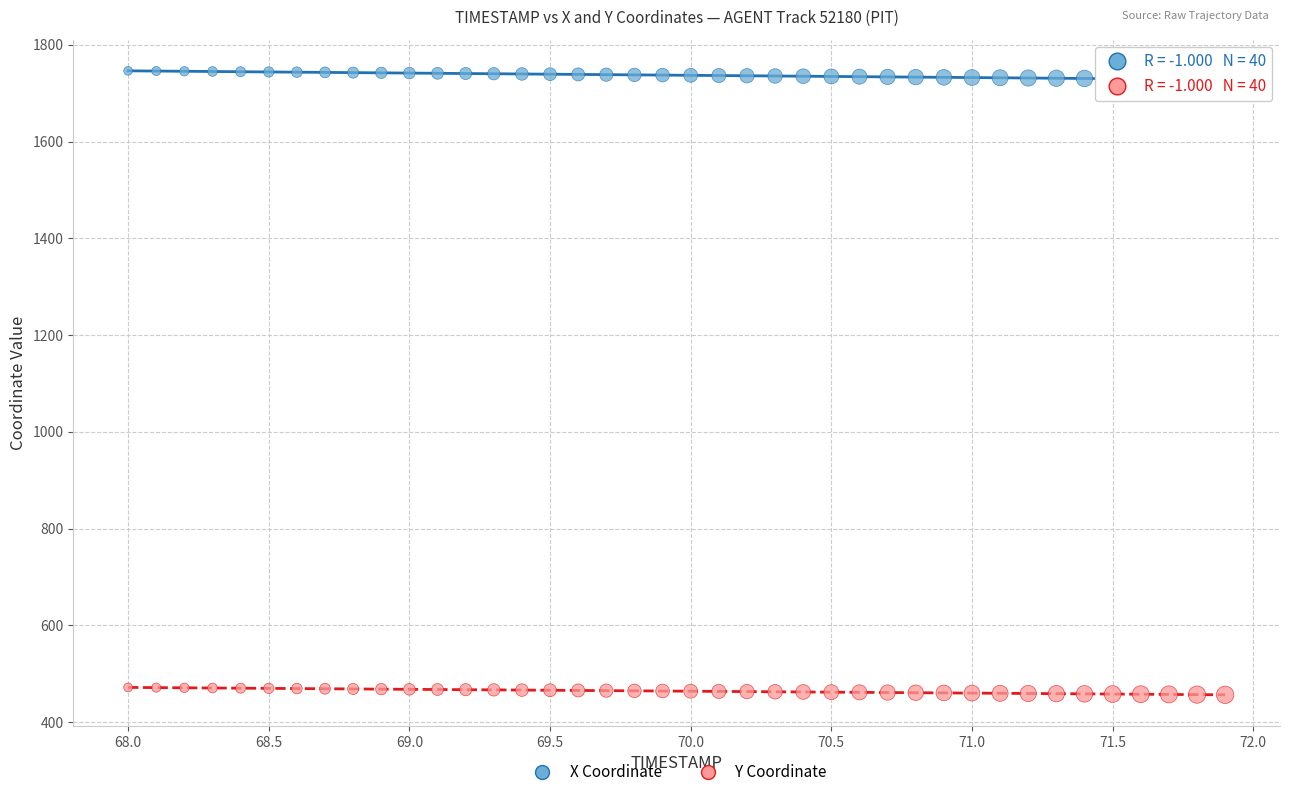

Across all data points, what is the range of X values (max minus min)?

3.9